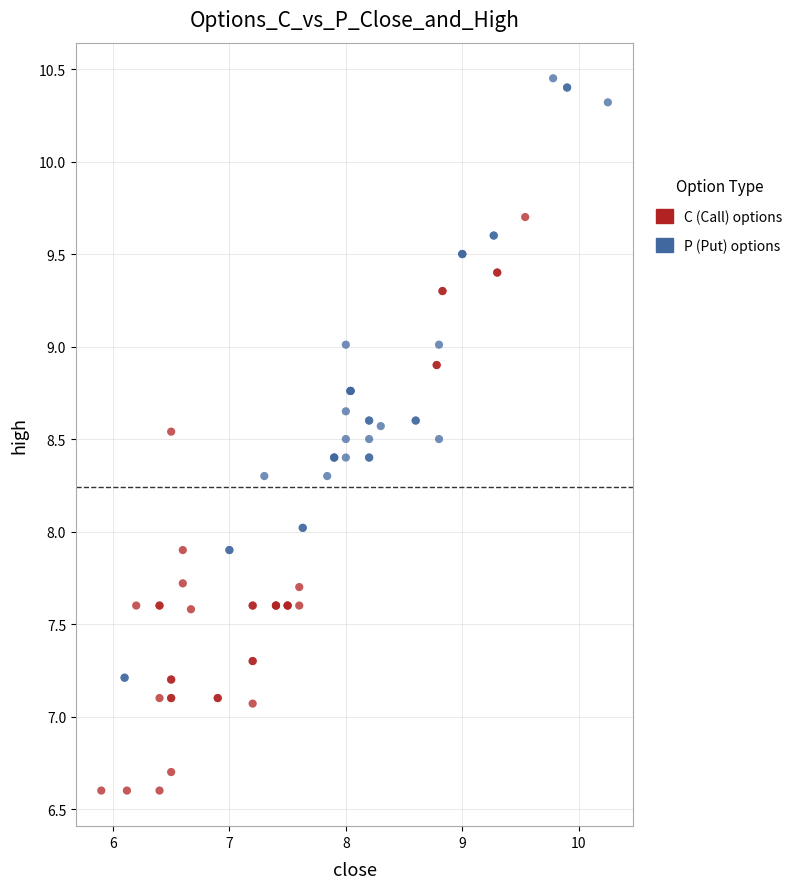

Which series contains the highest Y value?

P (Put) options